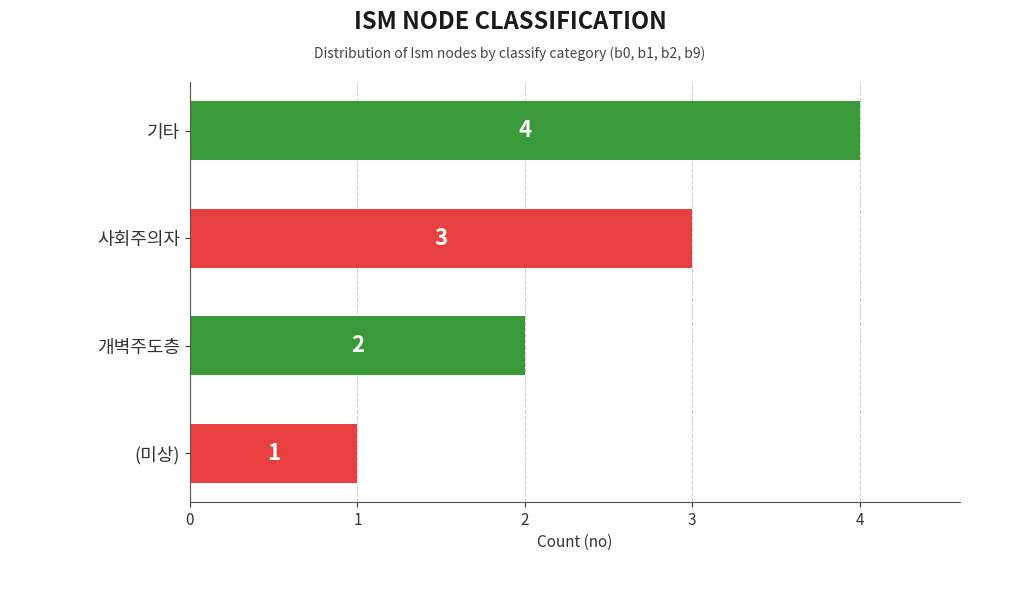

List the labels in order of value, largest first.

기타, 사회주의자, 개벽주도층, (미상)